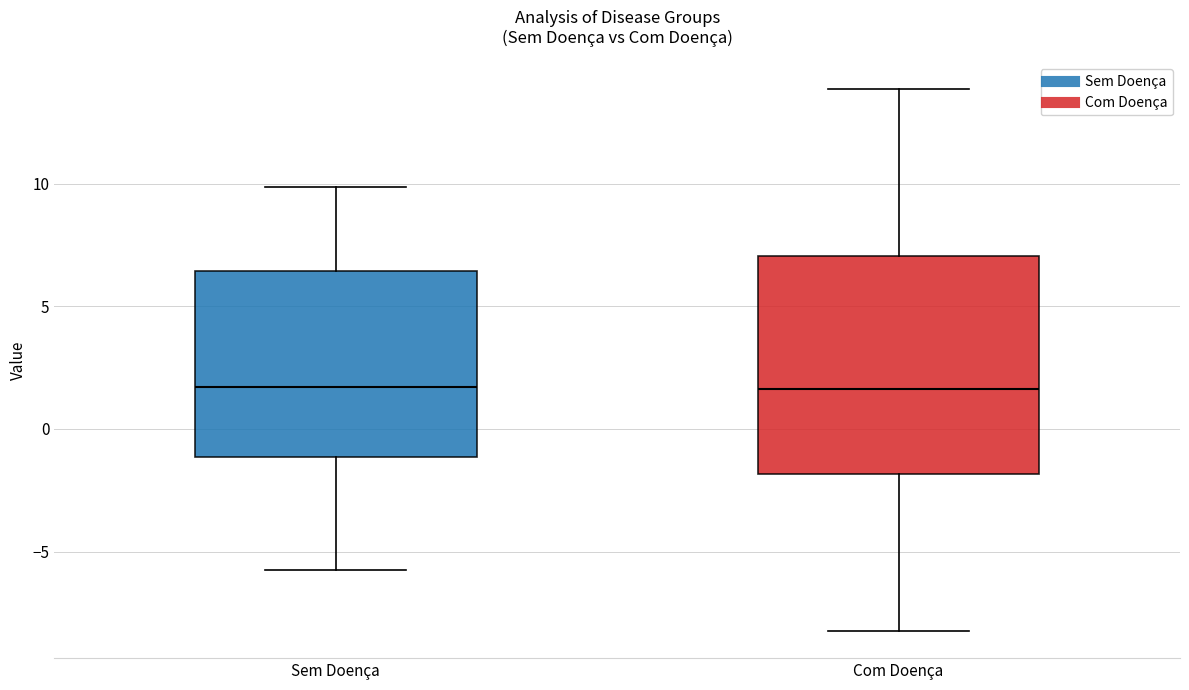

Reading left to right, read every box against the y-axis: the position of its median line, the range the box covers, and the ends of its whiskers. The values are not printed on the chart, so give them approximately, as read against the axis.

Sem Doença: median 1.5, box -1.0 to 6.5, whiskers -6.0 to 10.0
Com Doença: median 1.5, box -2.0 to 7.0, whiskers -8.0 to 14.0